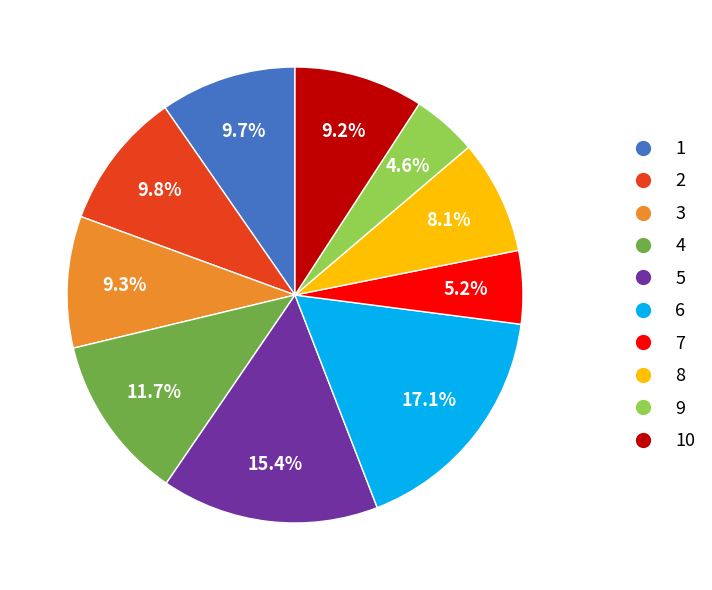

Is there any slice that represents more than half of the pie?

No